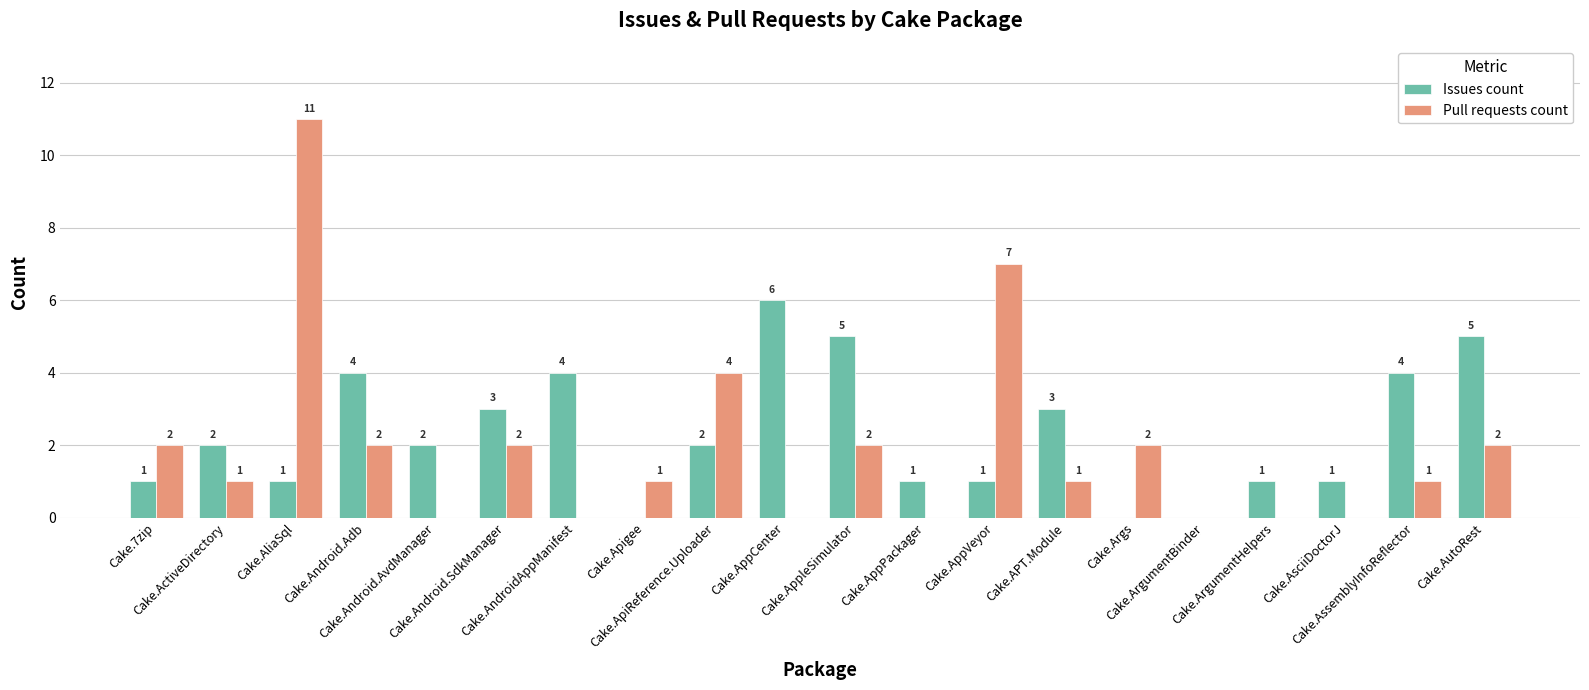

How many data points does each series have?

20